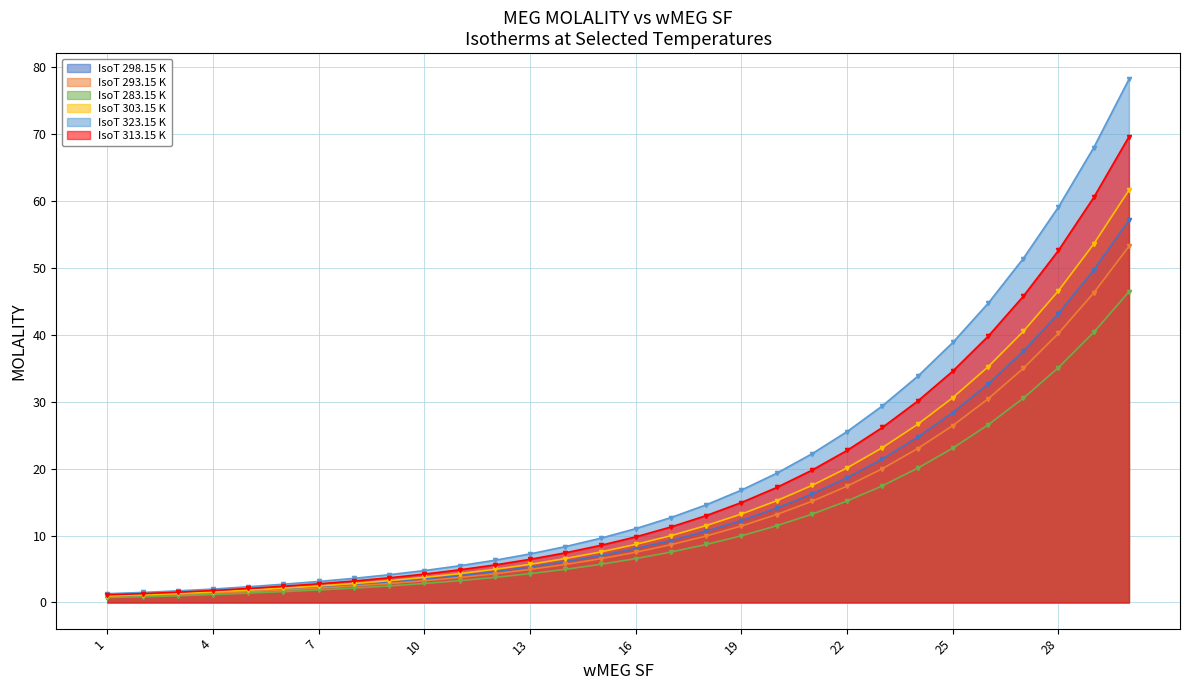

Rank the categories by IsoT 323.15 K value from highest to lowest.

30, 29, 28, 27, 26, 25, 24, 23, 22, 21, 20, 19, 18, 17, 16, 15, 14, 13, 12, 11, 10, 9, 8, 7, 6, 5, 4, 3, 2, 1